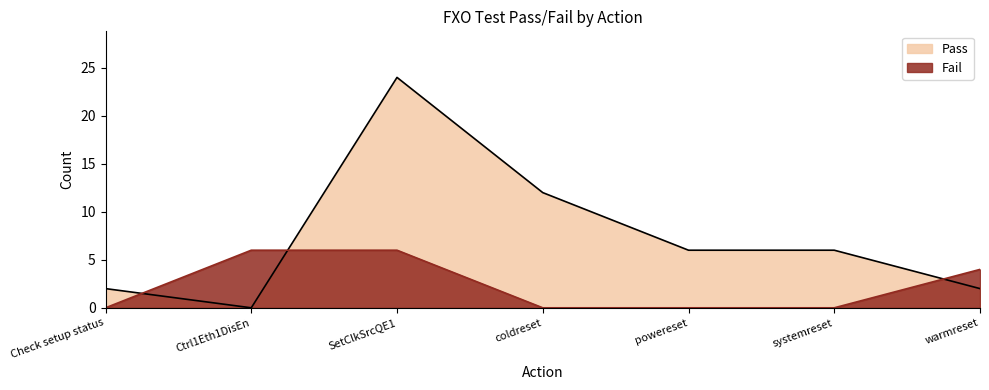

What position from the right is systemreset?

2